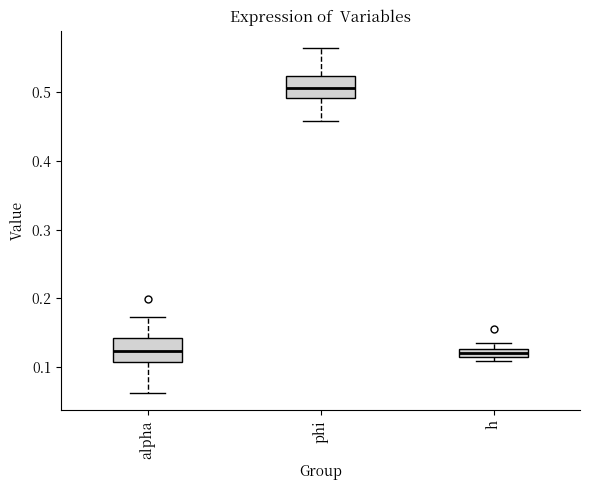

Which box's median line is the highest?

phi